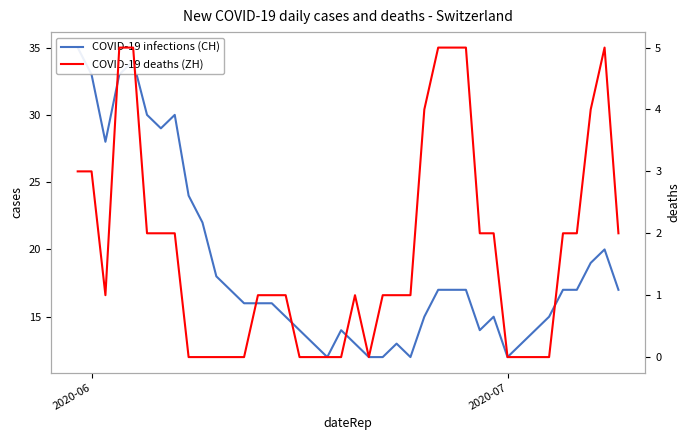

Reading left to right, transcribe all the data shown in this chart.

COVID-19 infections (CH): 35	33	28	33	34	30	29	30	24	22	18	17	16	16	16	15	14	13	12	14	13	12	12	13	12	15	17	17	17	14	15	12	13	14	15	17	17	19	20	17
COVID-19 deaths (ZH): 3	3	1	5	5	2	2	2	0	0	0	0	0	1	1	1	0	0	0	0	1	0	1	1	1	4	5	5	5	2	2	0	0	0	0	2	2	4	5	2